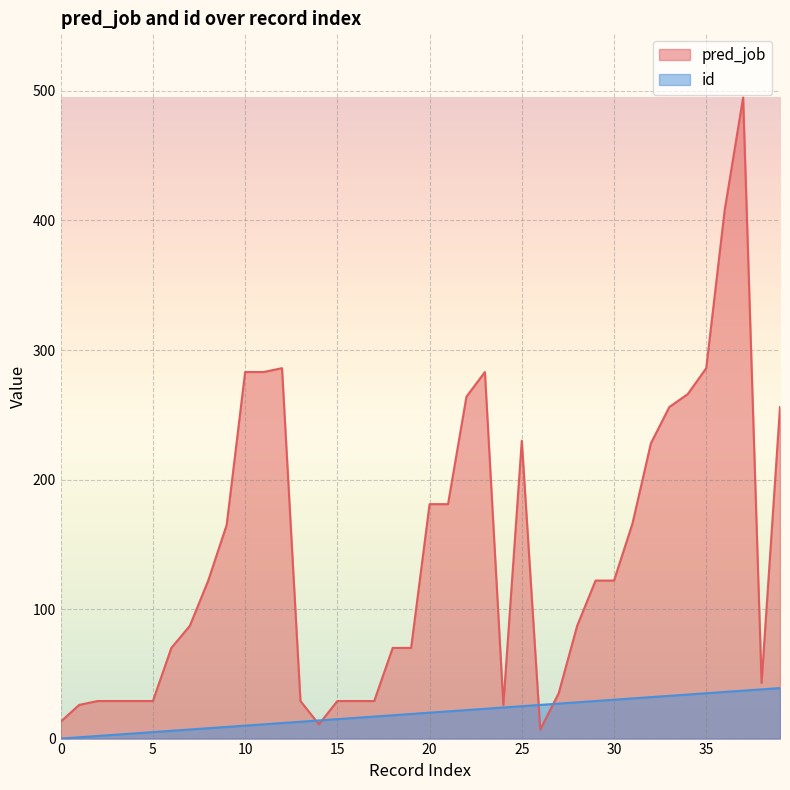

Which has a higher value, 9 or 19?

9